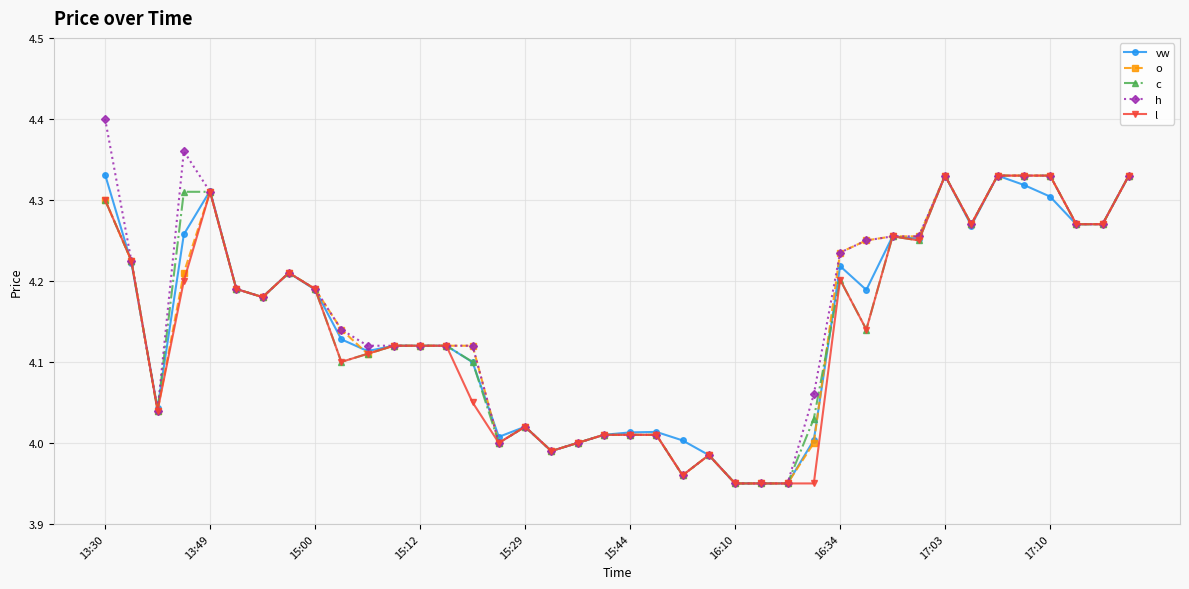

True or false: vw has more than 2 points higher than both neighbors.

True